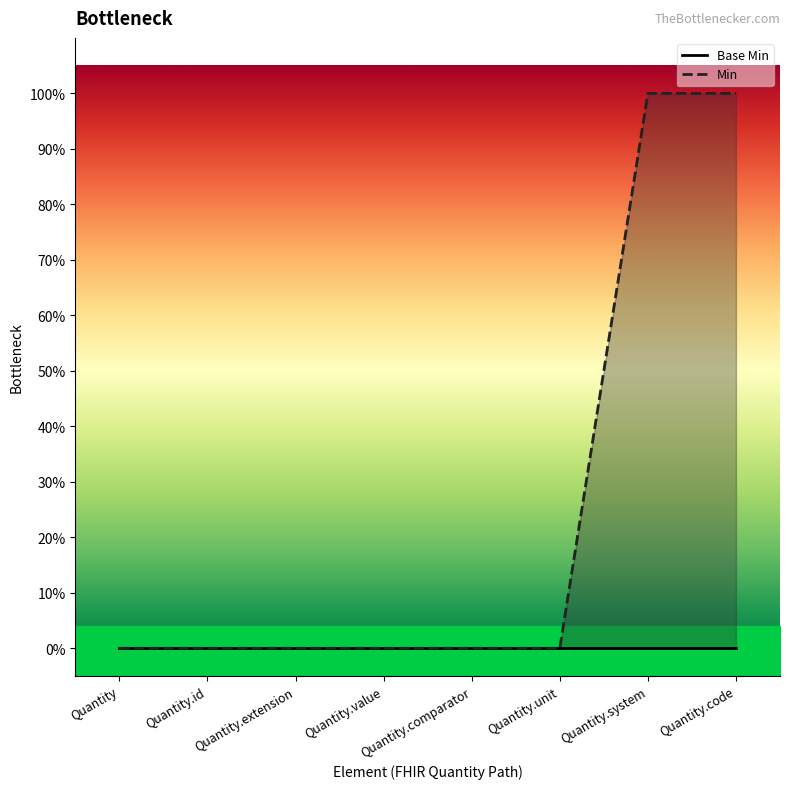

Which series changed the most between Quantity.id and Quantity.unit?

Base Min line